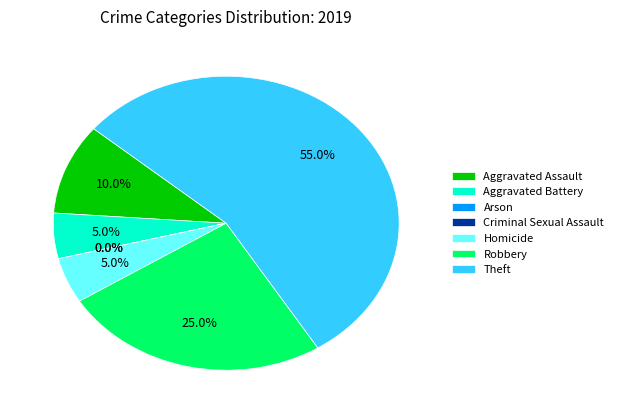

How many slices are in this pie chart?

7